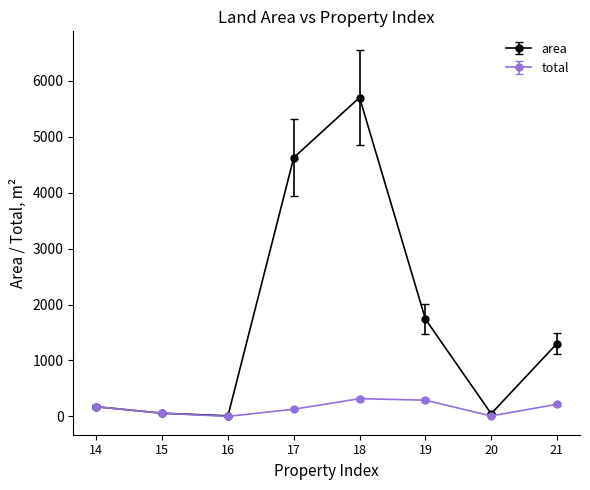

Which series changed the most between 15 and 18?

area